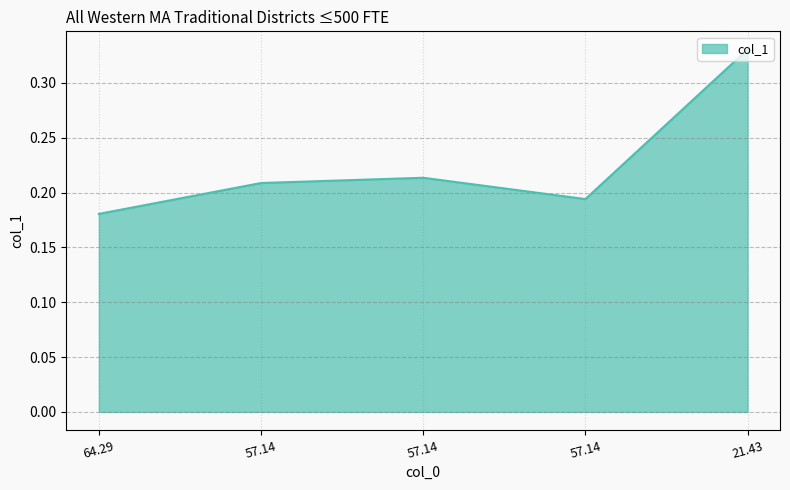

What is the greatest value displayed?

0.3